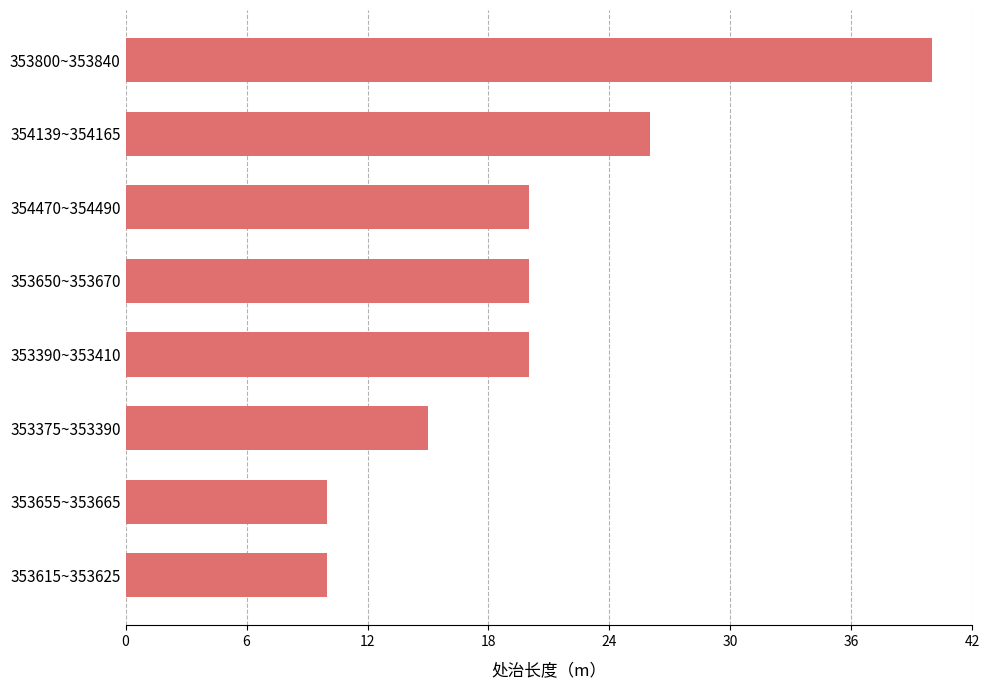

What is the difference between the values at 353375~353390 and 353655~353665?

5